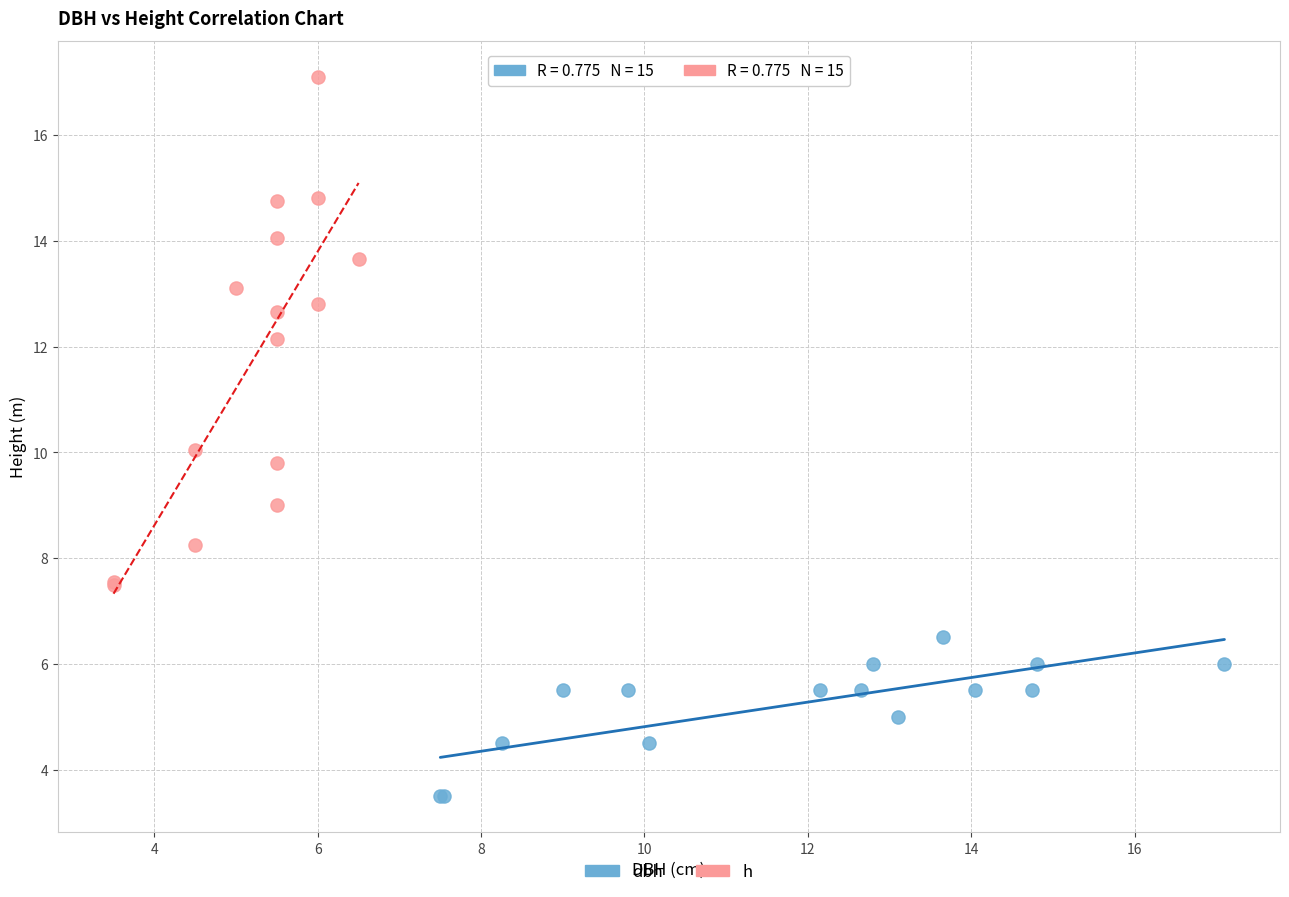

Which series contains the lowest Y value?

dbh